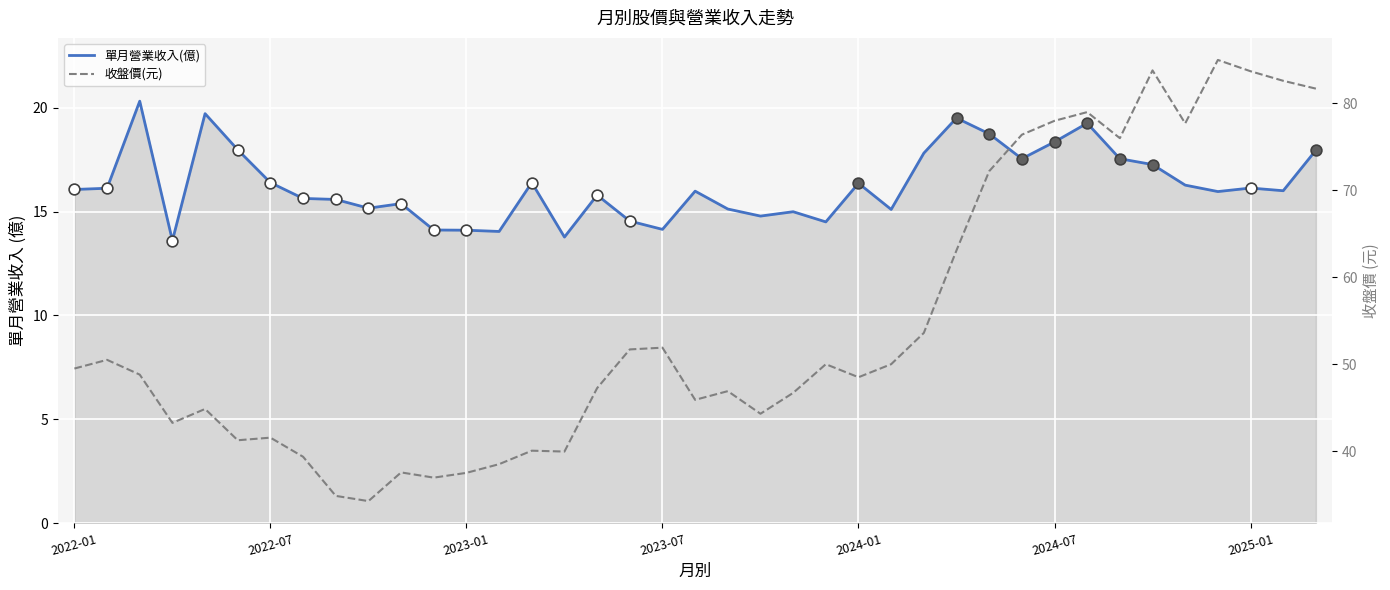

Which series has the widest spread of Y values?

收盤價(元)